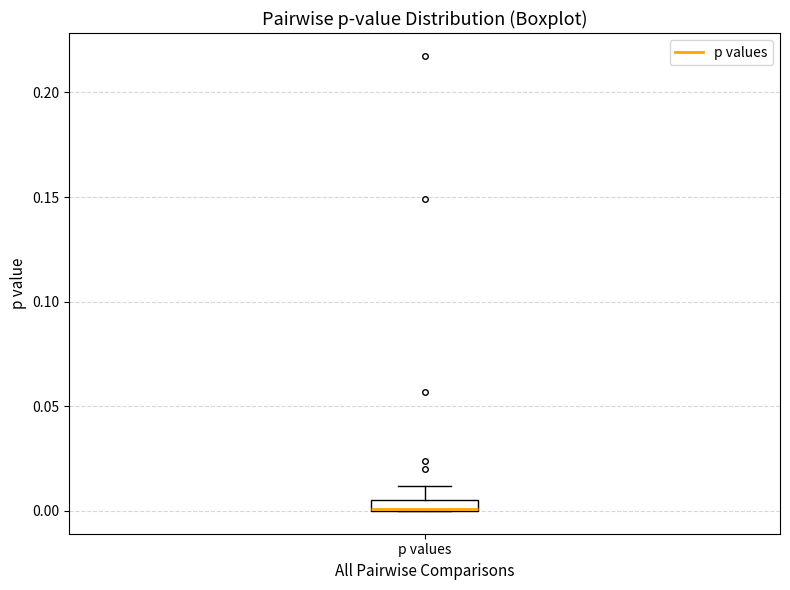

Where is the lower edge of the box for p values on the y-axis? The values are not printed on the chart, so give them approximately, as read against the axis.

0.000